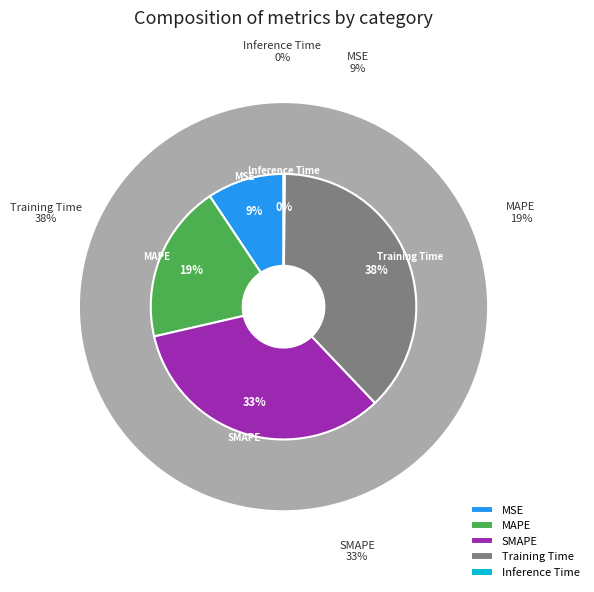

Between Inference Time and MSE, which is larger?

MSE